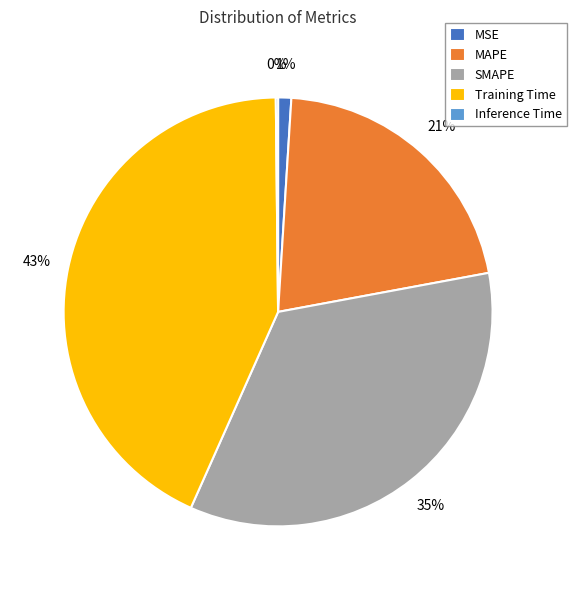

True or false: MSE accounts for 12% of the total.

False